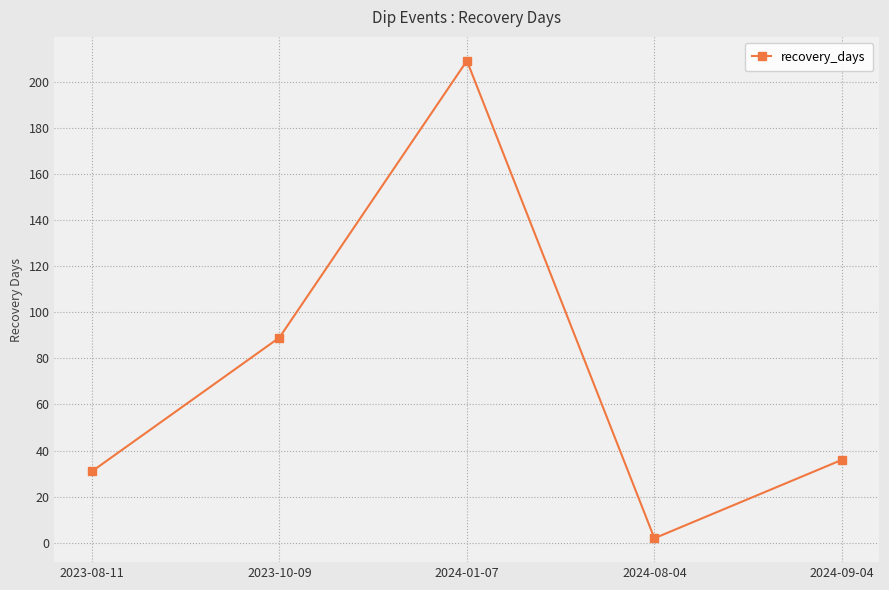

Does the chart have visible grid lines?

Yes